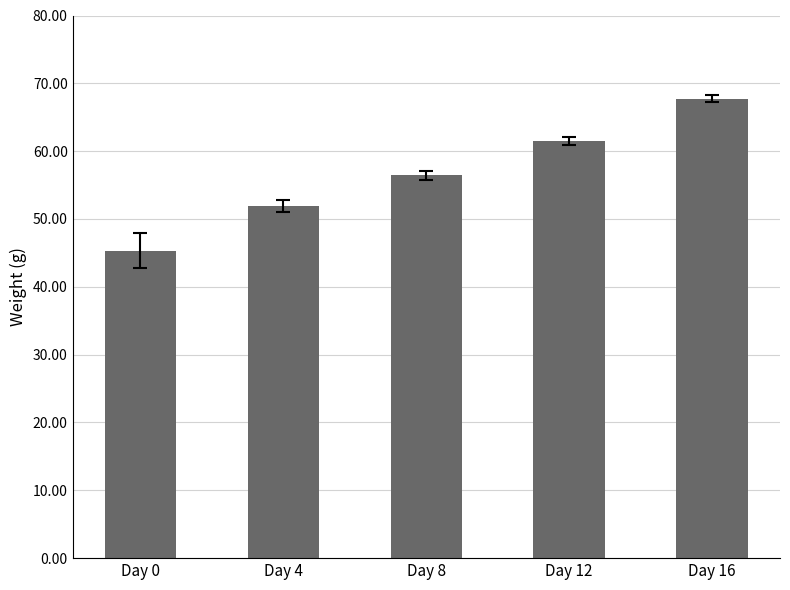

How many data points are less than 56?

2